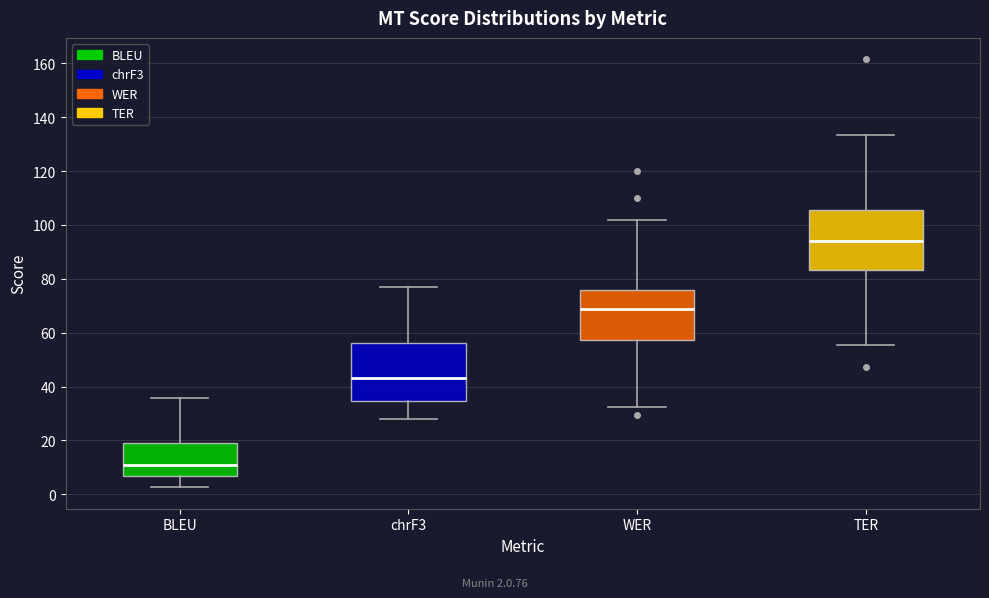

Reading left to right, transcribe this box plot: for each box, give where its median line is, the range the box spans, and where its two whiskers end, as read against the y-axis. The values are not printed on the chart, so give them approximately, as read against the axis.

BLEU: median 10, box 6 to 18, whiskers 2 to 36
chrF3: median 44, box 34 to 56, whiskers 28 to 78
WER: median 68, box 58 to 76, whiskers 32 to 102
TER: median 94, box 84 to 106, whiskers 56 to 134